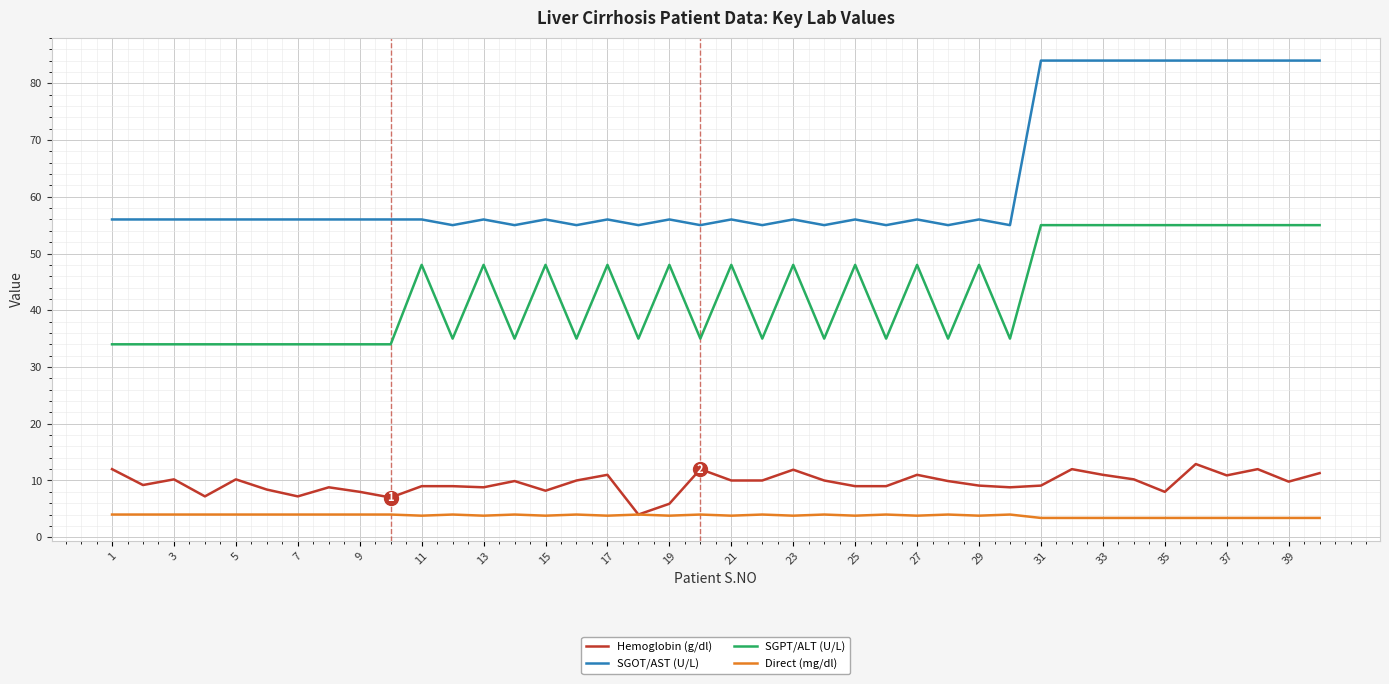

What is the maximum value shown in the chart?

84.0